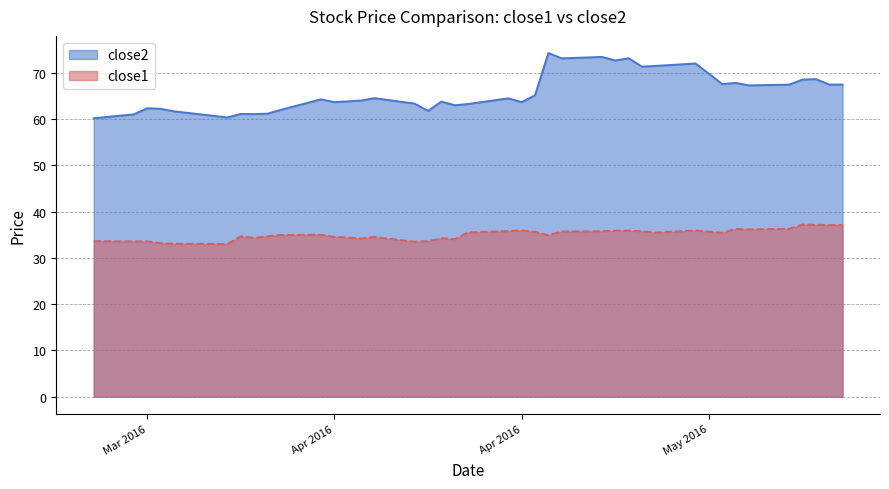

The close2 series shows 86.9 at Mar 2016. True or false?

False